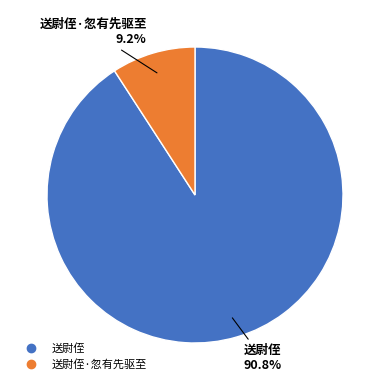

Does any single category account for the majority?

Yes